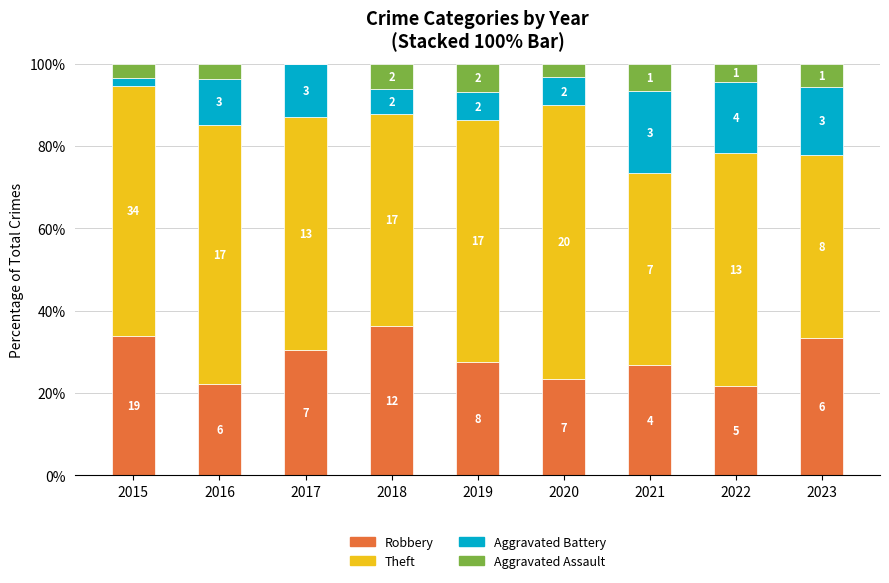

Does the chart contain stacked bars?

Yes